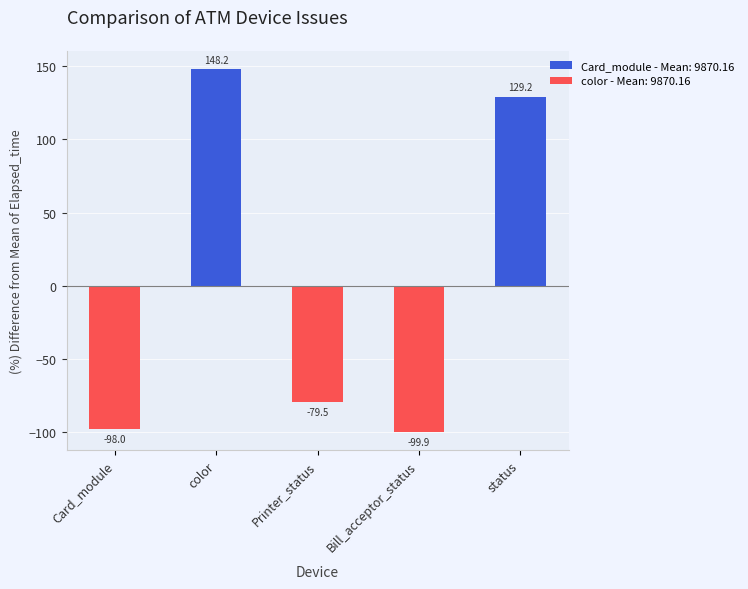

Rank the categories by value from highest to lowest.

color, status, Printer_status, Card_module, Bill_acceptor_status